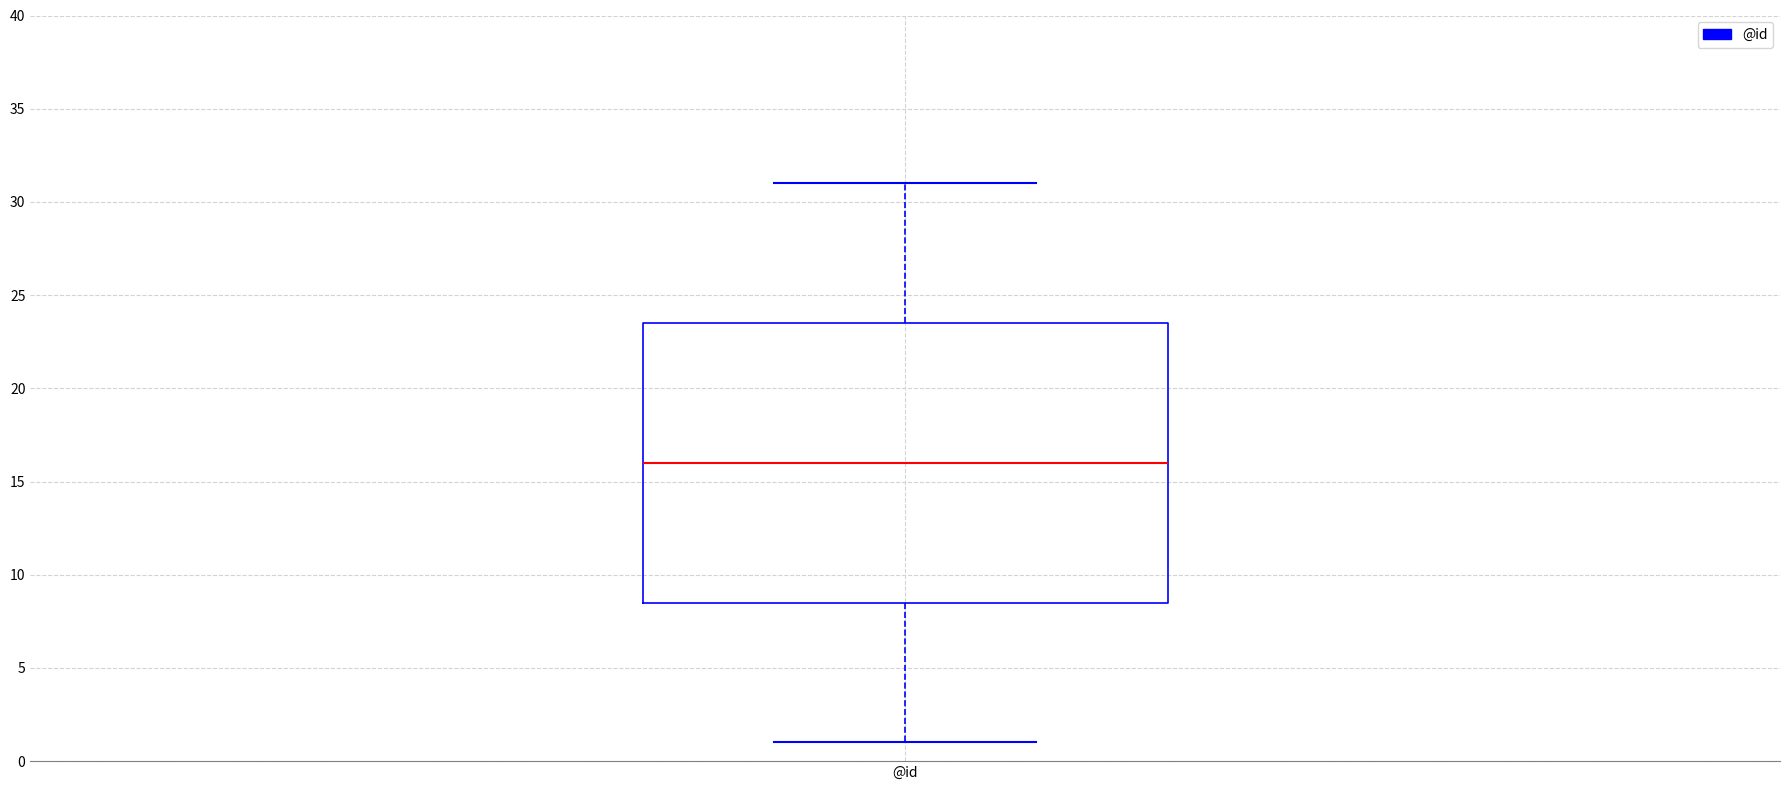

Transcribe this box plot: give where the median line is, the range the box spans, and where the two whiskers end, as read against the y-axis. The values are not printed on the chart, so give them approximately, as read against the axis.

median 16.0, box 8.5 to 23.5, whiskers 1.0 to 31.0